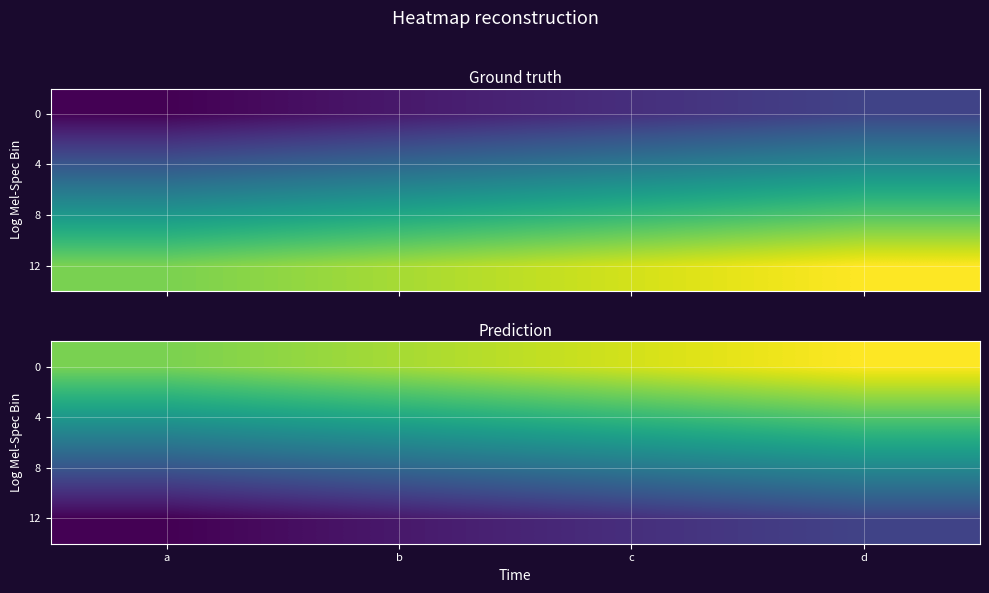

Count the number of categories in the chart.

4